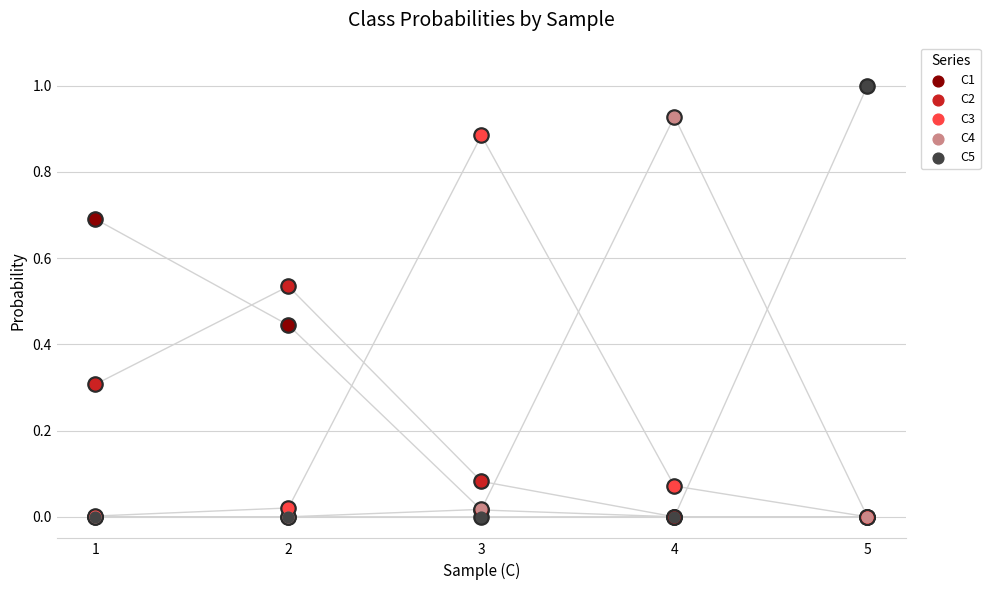

At which category is the sum across all series the highest?

1